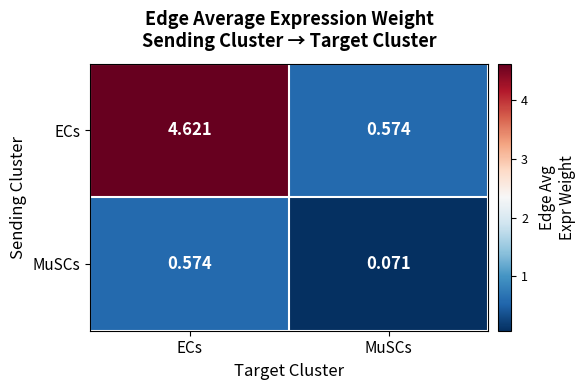

Which series has the largest total across all categories?

ECs